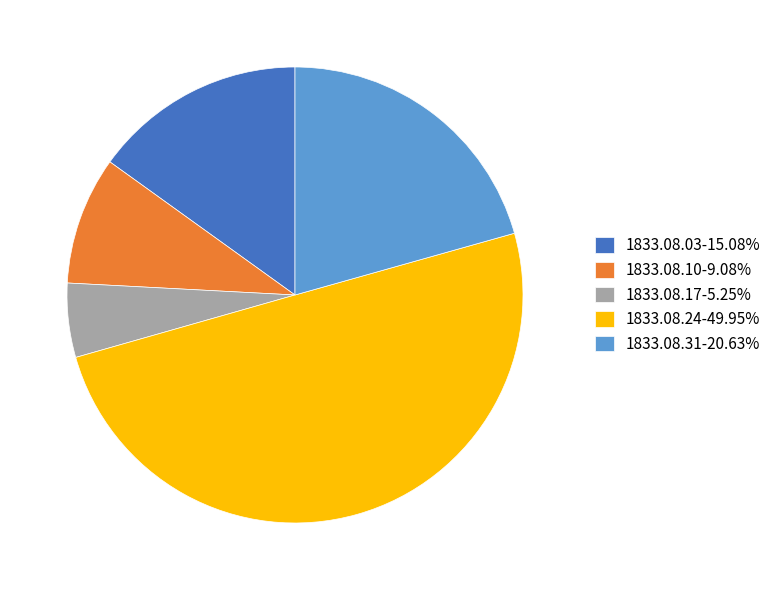

Do 1833.08.10-9.08% and 1833.08.24-49.95% together represent more than half of the pie?

Yes